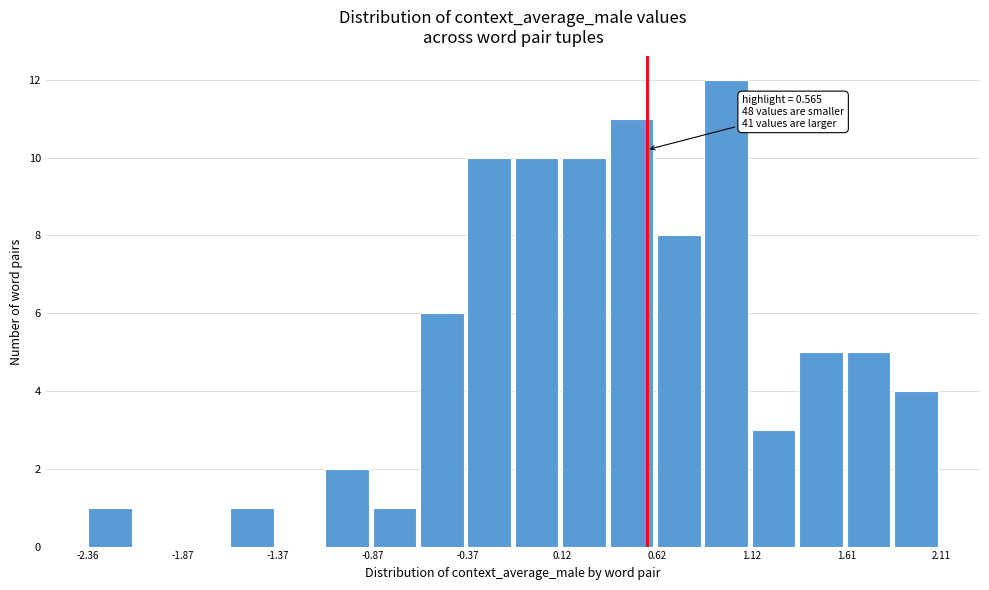

Over which range of the x-axis is the bar tallest?

0.85 to 1.10